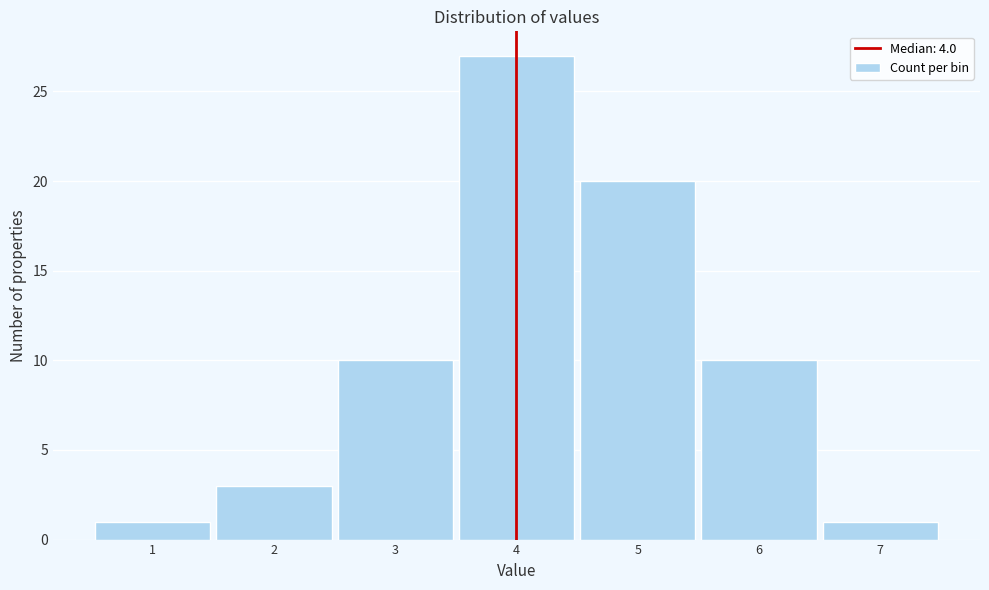

Over which range of the x-axis is the bar tallest?

3.5 to 4.5